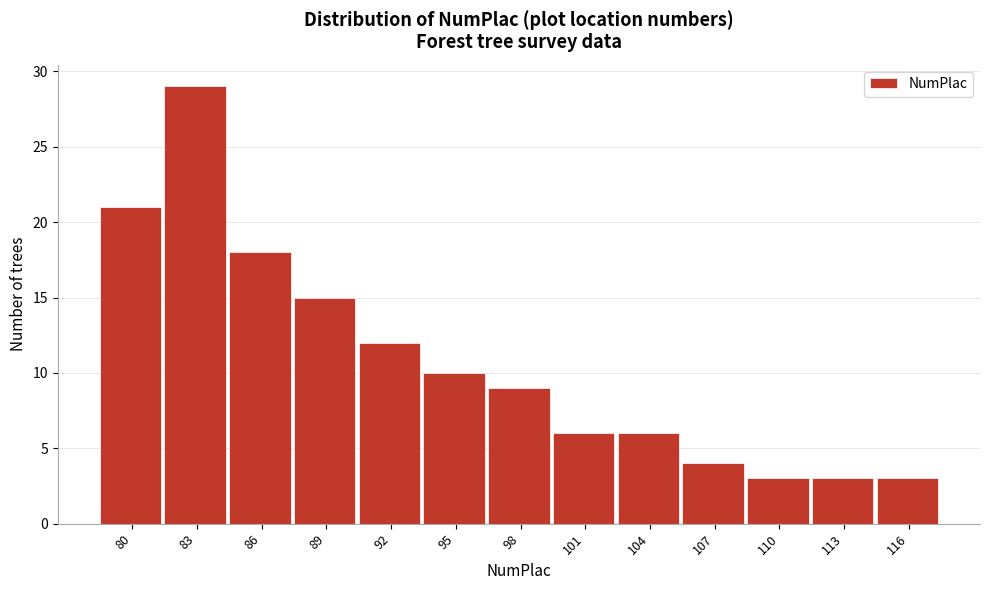

Reading left to right, what are all the values shown in this chart?

21	29	18	15	12	10	9	6	6	4	3	3	3